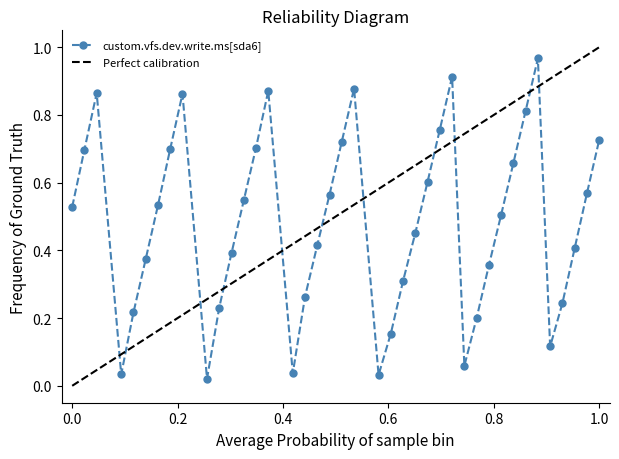

How many data points does each series have?

40